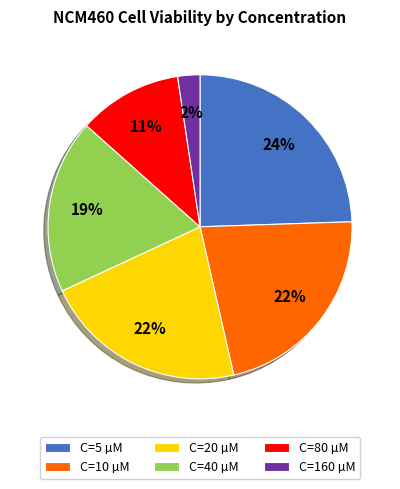

How many slices are in this pie chart?

6